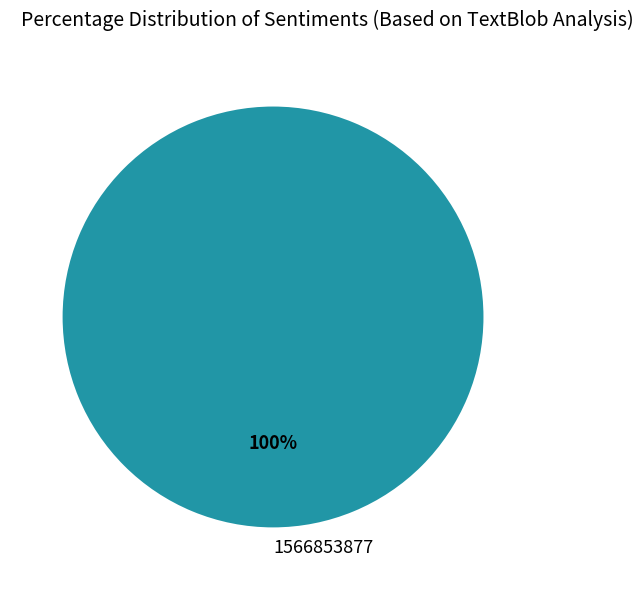

To the nearest percent, what portion does 1566853877 represent?

100%